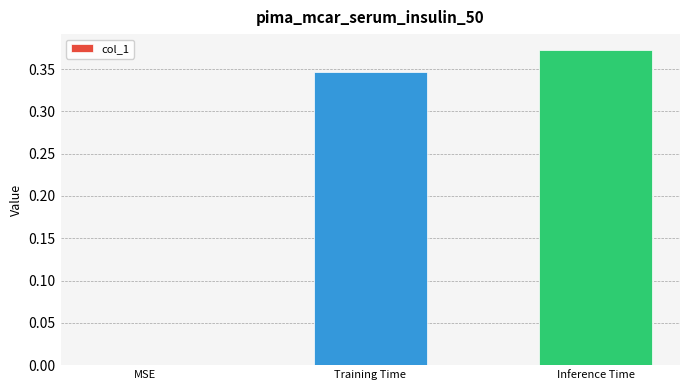

Between MSE and Inference Time, which is larger?

Inference Time